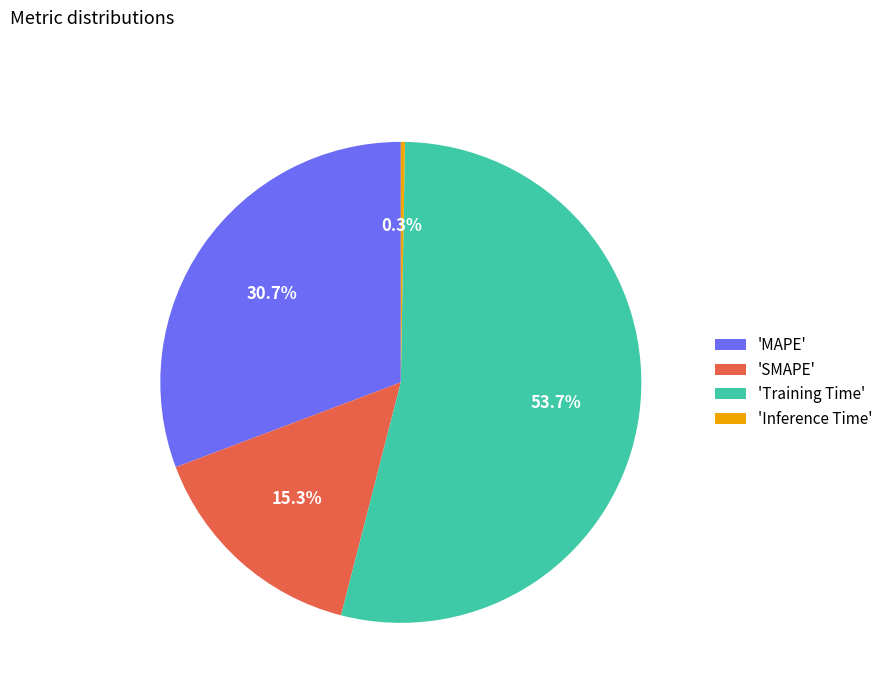

What is the largest slice in the pie chart?

'Training Time'